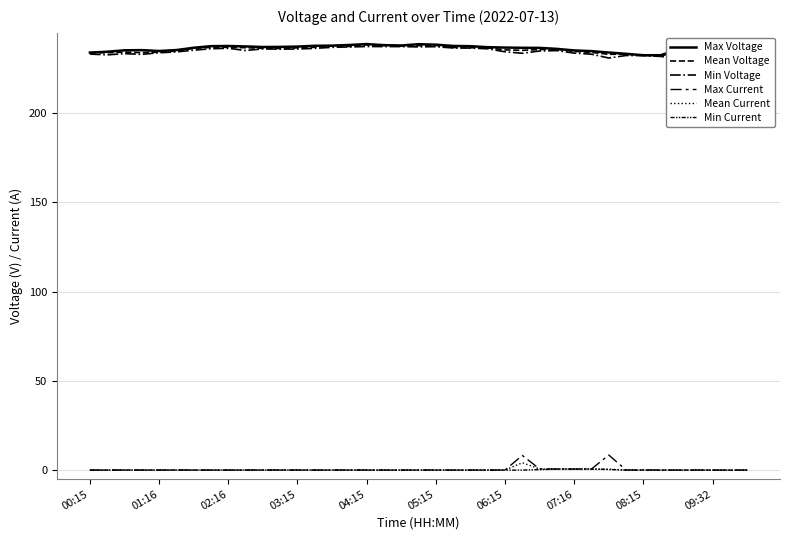

What is the total value across all series at 07:16?

710.7